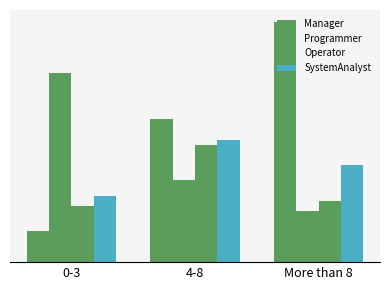

At which label does Operator reach its peak?

4-8